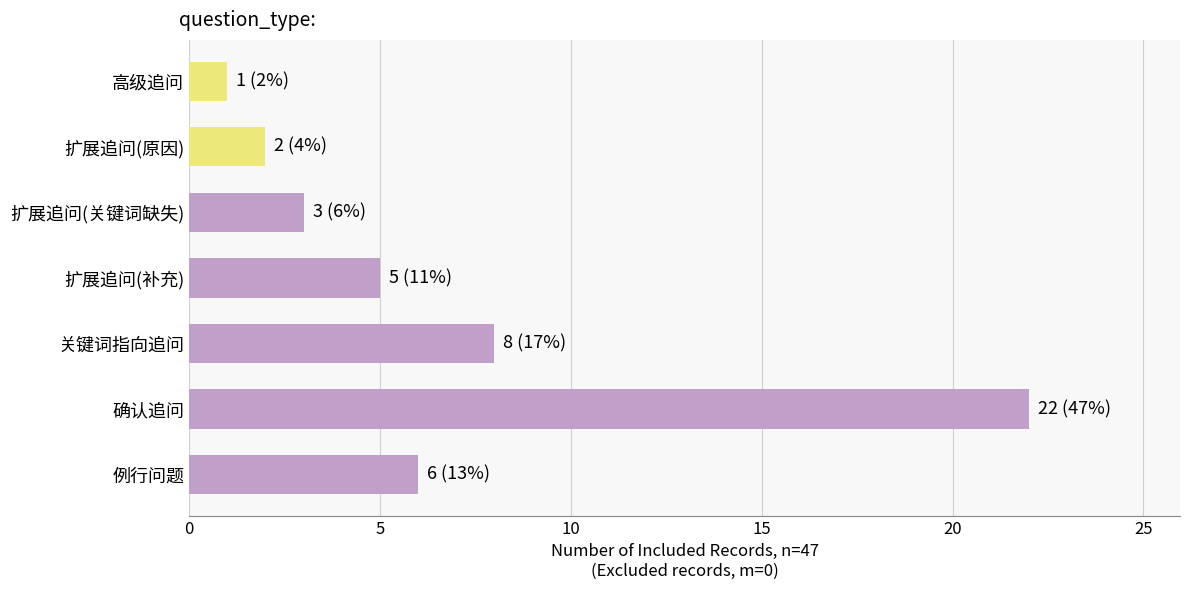

What is the sum of all values?

47